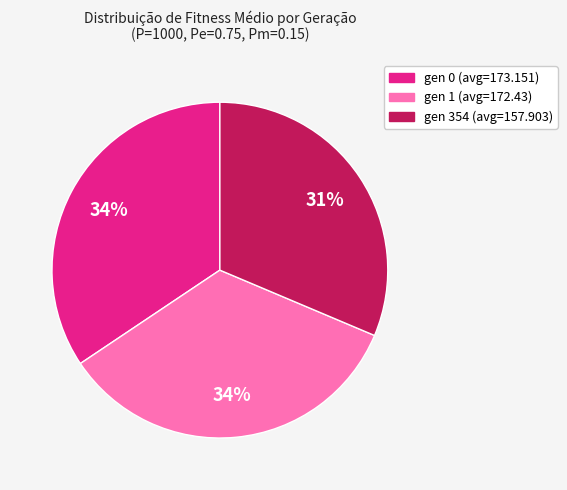

Is it true that gen 0 (avg=173.151) is 23% of the pie?

False